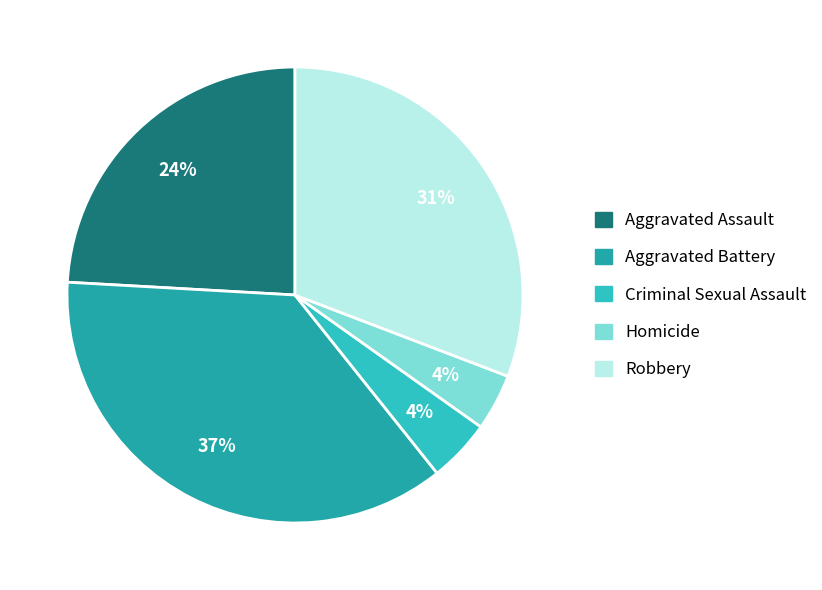

Is the sum of Aggravated Battery and Homicide greater than half?

No